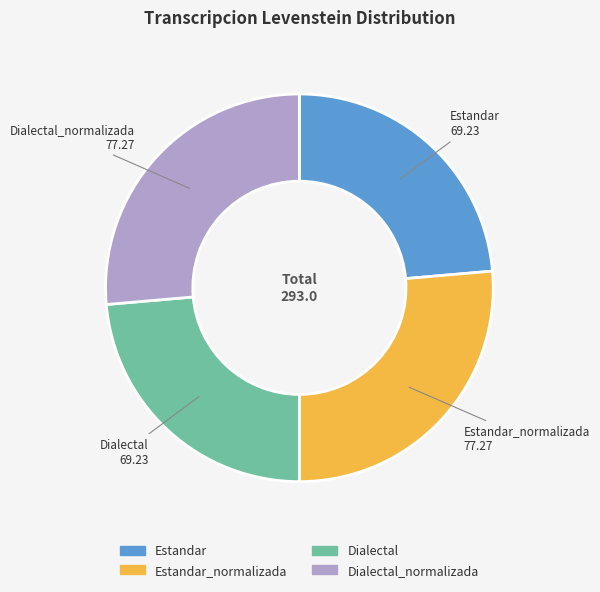

Is there any slice that represents more than half of the pie?

No